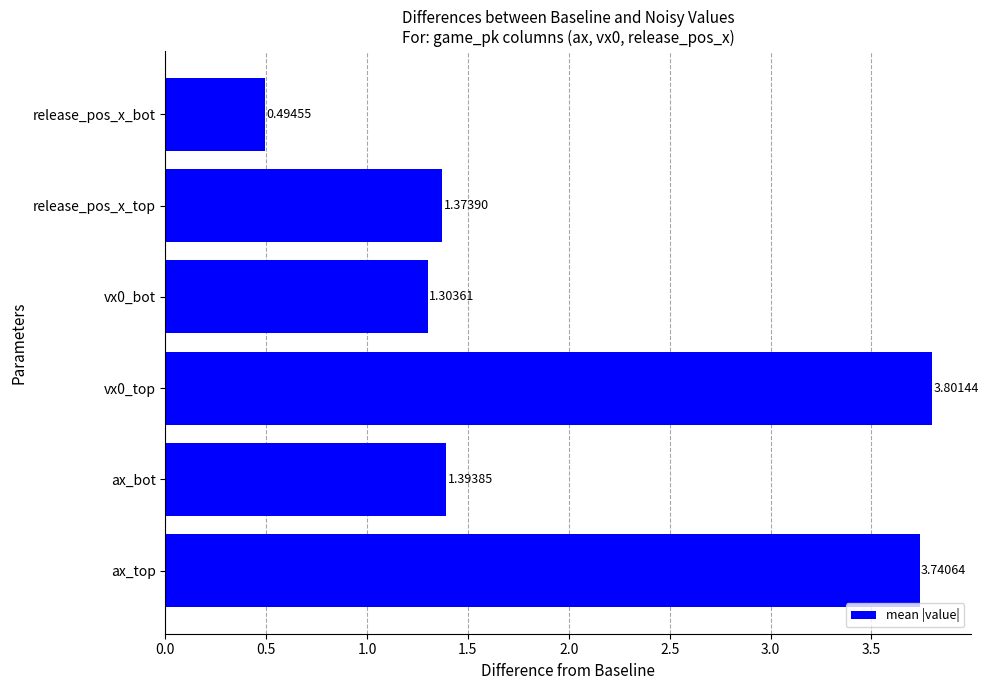

List the labels in order of value, largest first.

vx0_top, ax_top, ax_bot, release_pos_x_top, vx0_bot, release_pos_x_bot